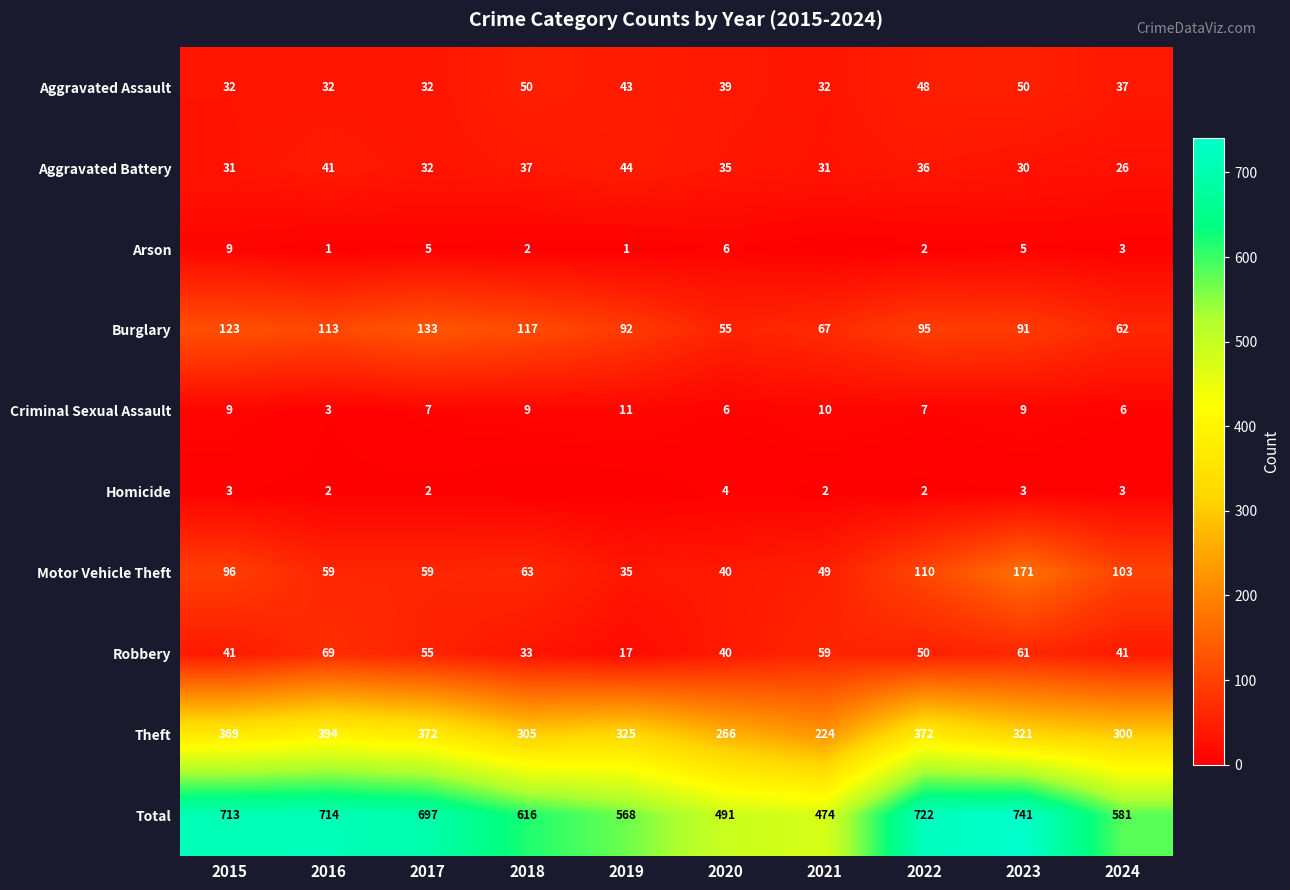

What is the sum of all Total values?

6317